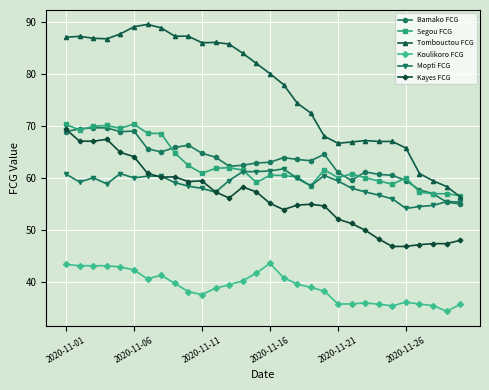

Which series has the widest spread of values?

Tombouctou FCG